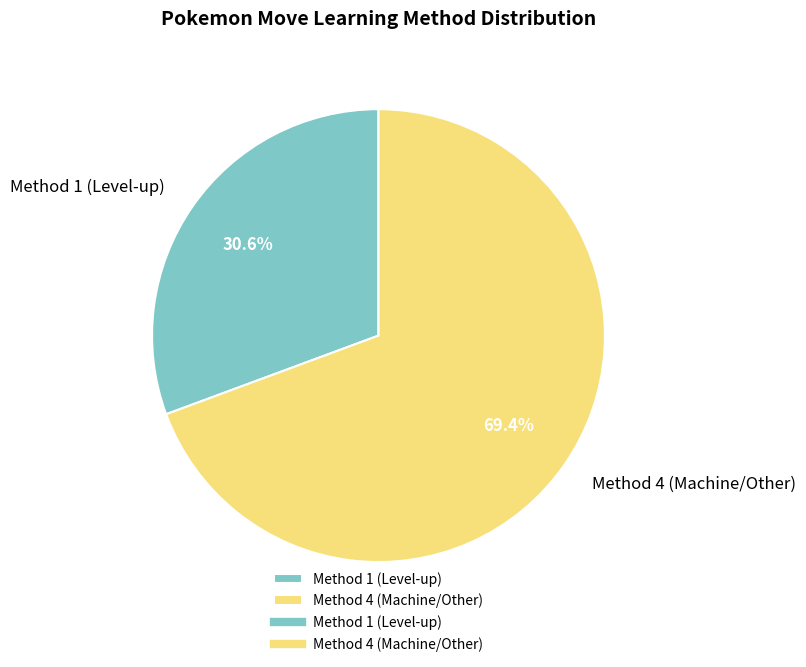

What is the smallest slice in the pie chart?

Method 1 (Level-up)